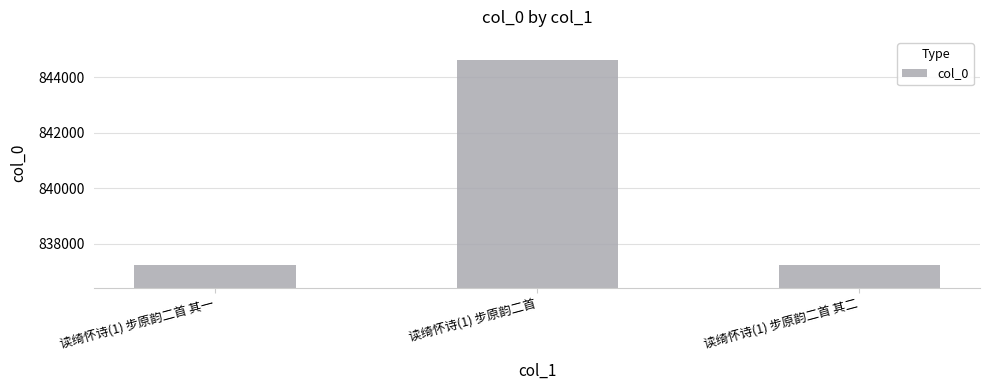

What is the value of the 3rd bar from the left?

837224